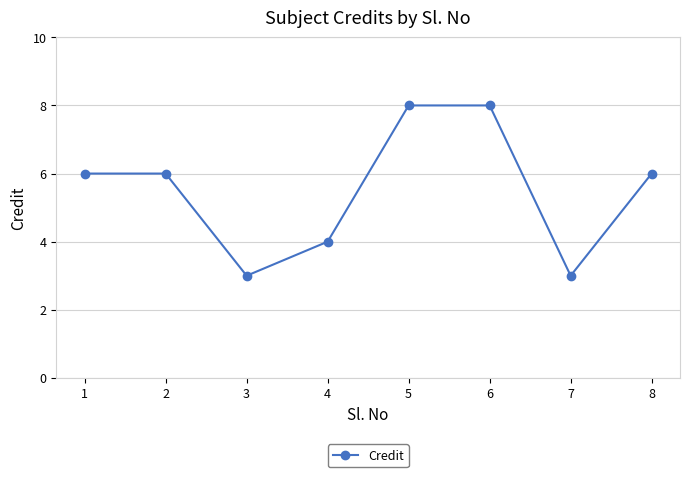

What is the change in value from 2 to 5?

+2